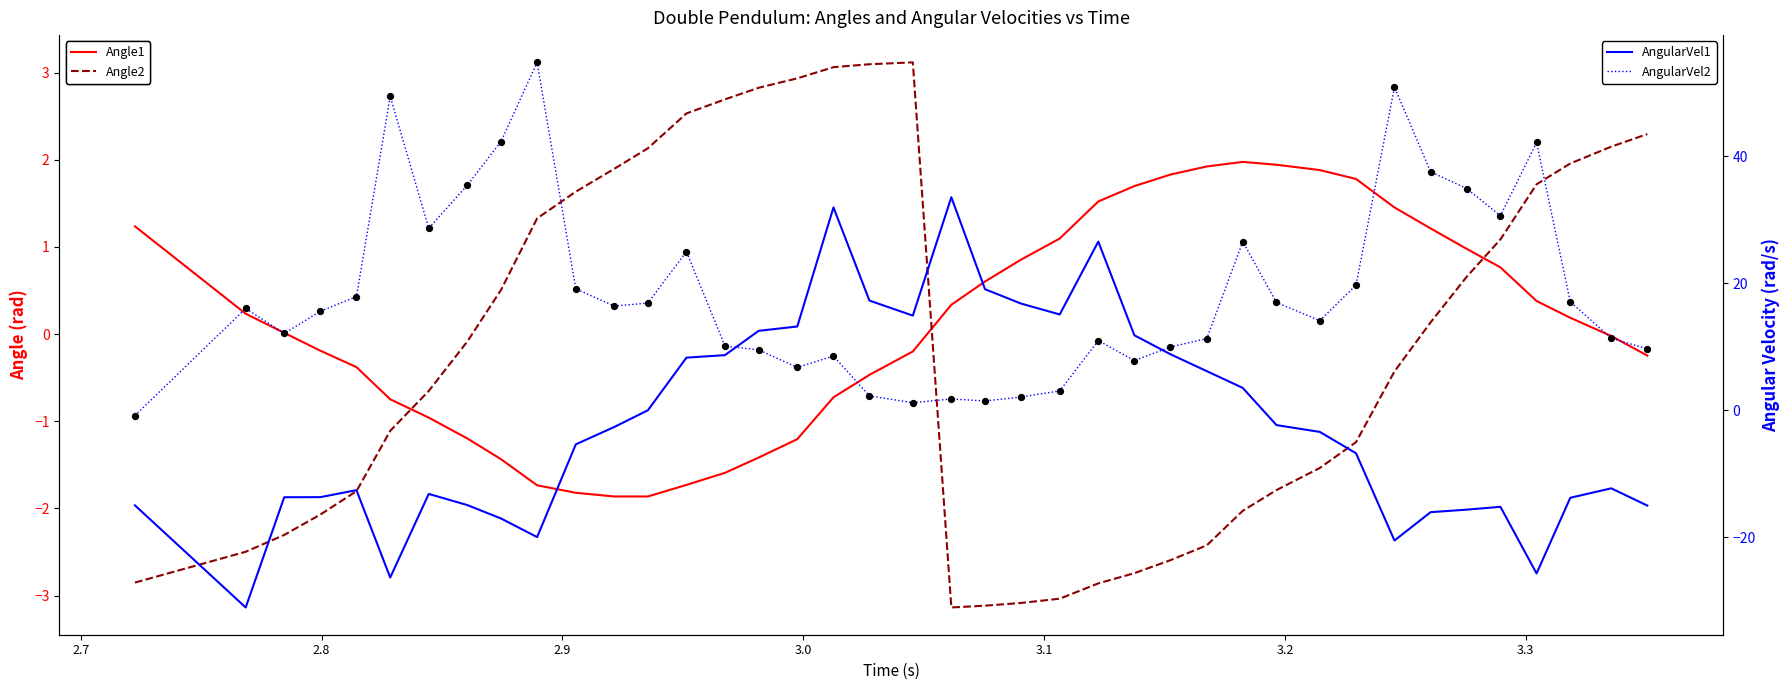

Is the value of AngularVel2 at 16 greater than the value of Angle1 at 13?

Yes